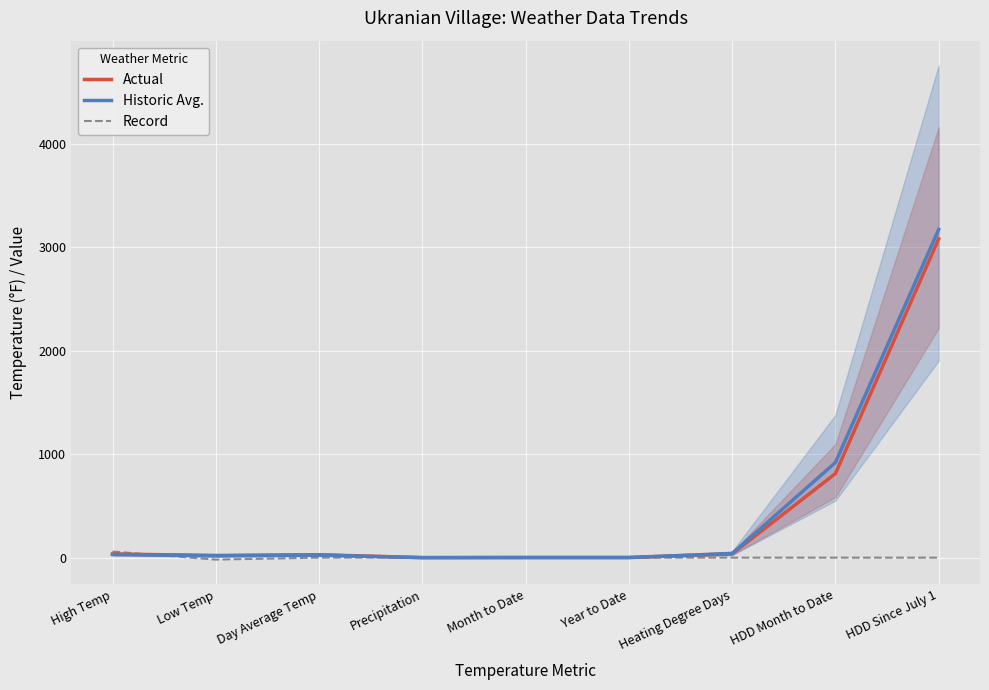

Which series has the largest total across all categories?

Historic Avg.